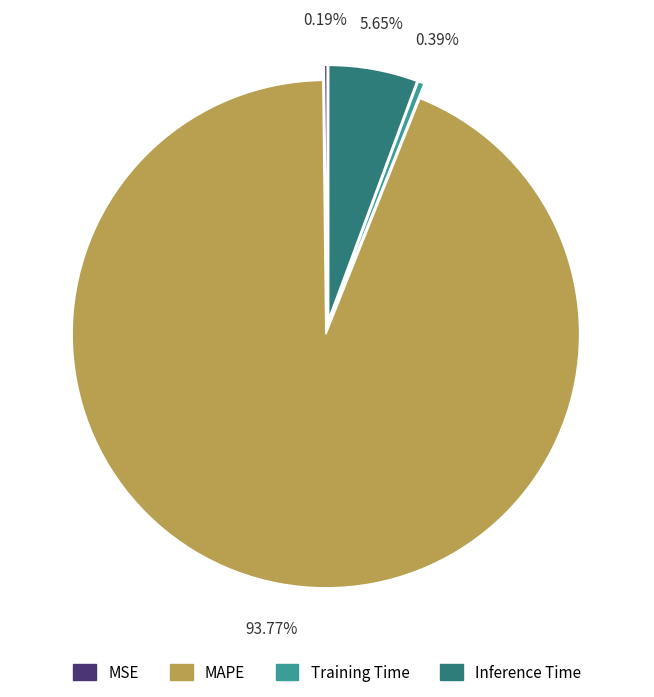

Combined, what portion of the pie is Training Time and MAPE?

94.2%